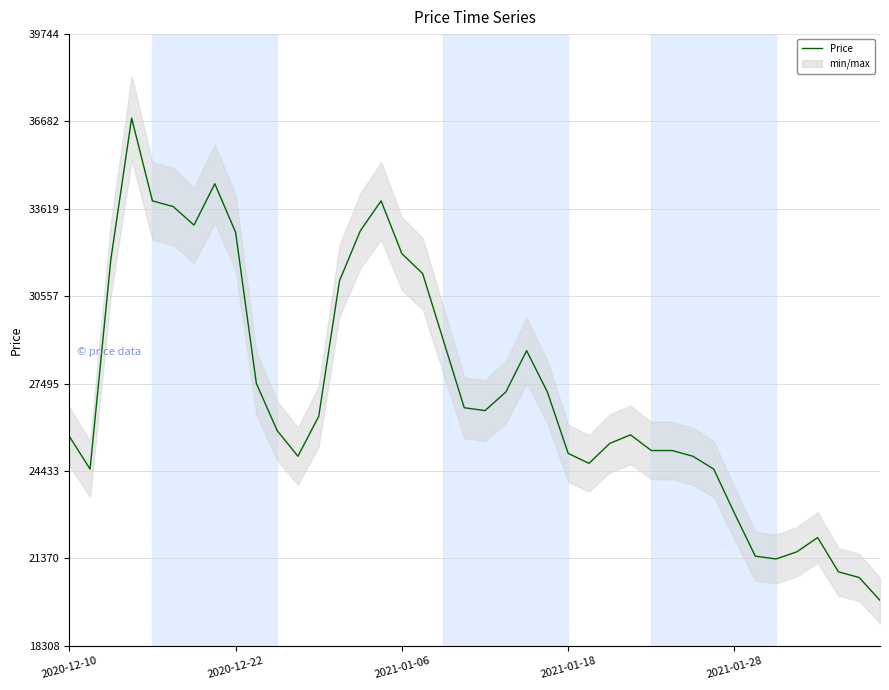

What is the lowest value of the Price series?

19900